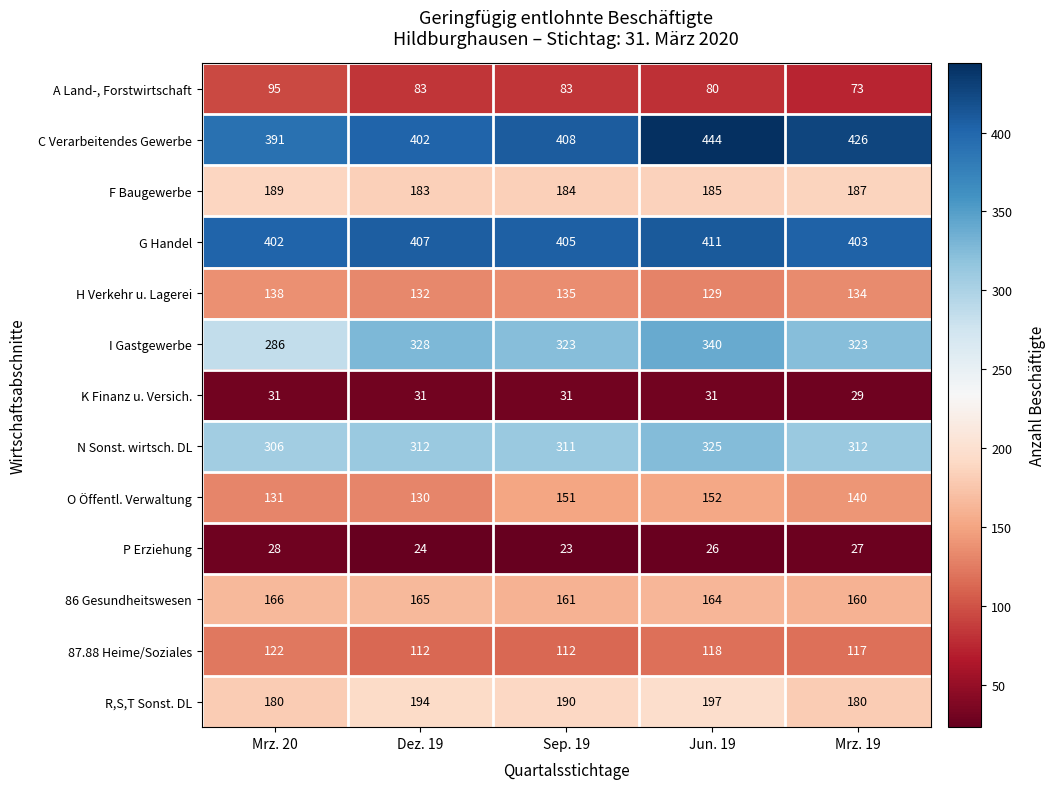

What is the spread (max minus min) of values at Mrz. 19?

399